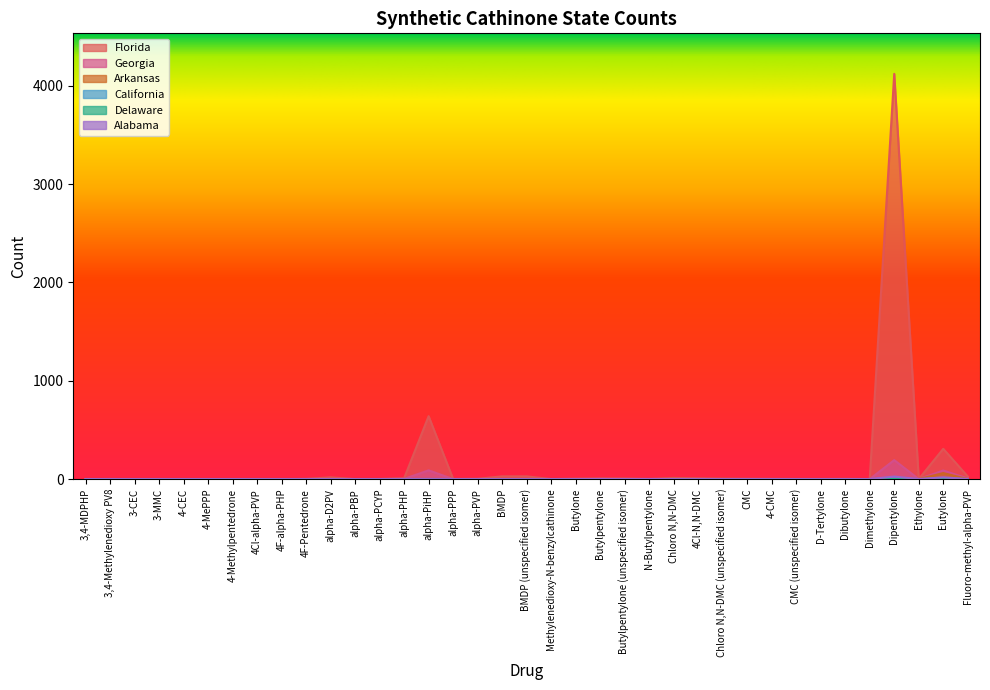

The Arkansas series shows 0 at alpha-PBP. True or false?

True